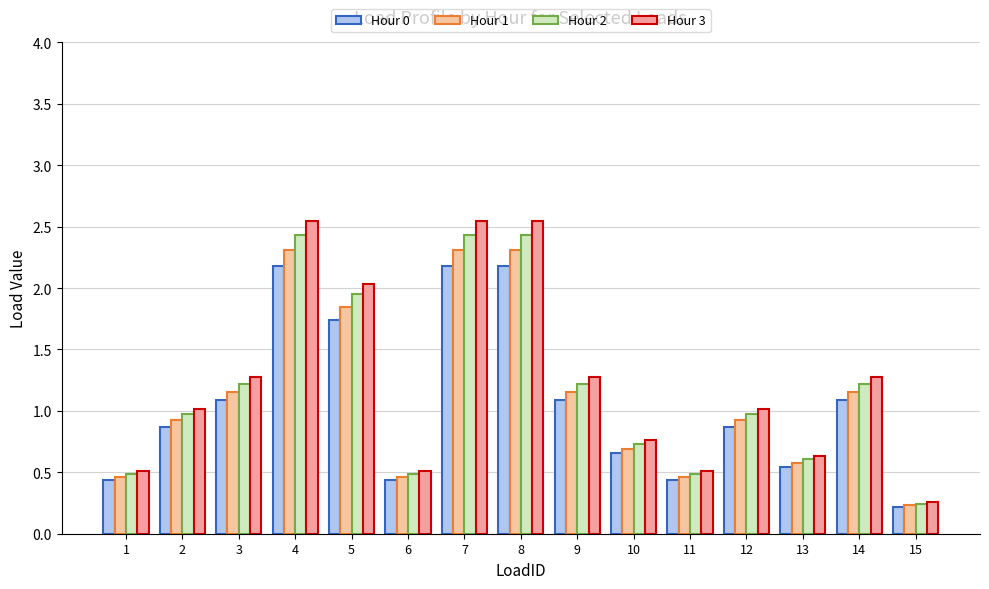

What is the smallest value displayed?

0.2